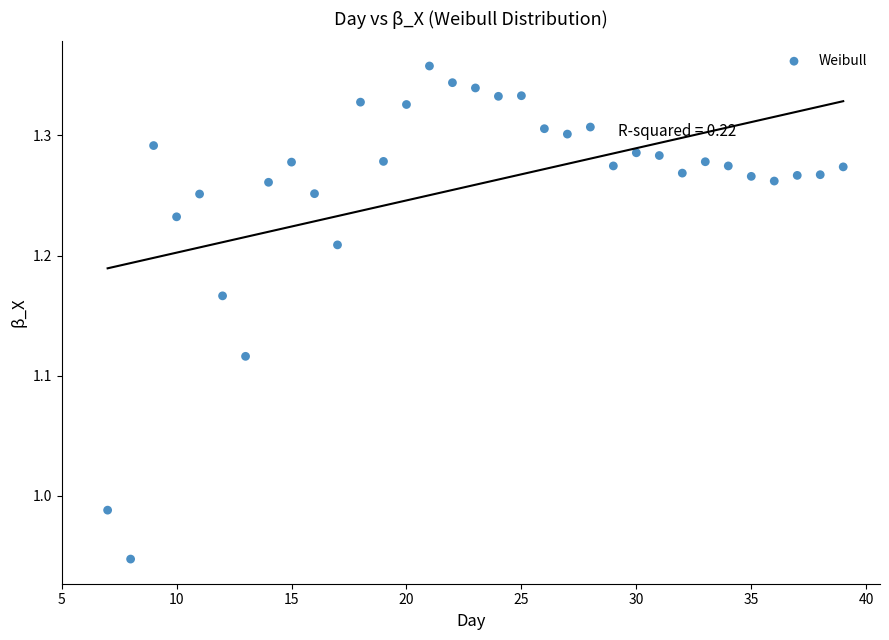

What is the range of Y values (max minus min)?

0.4